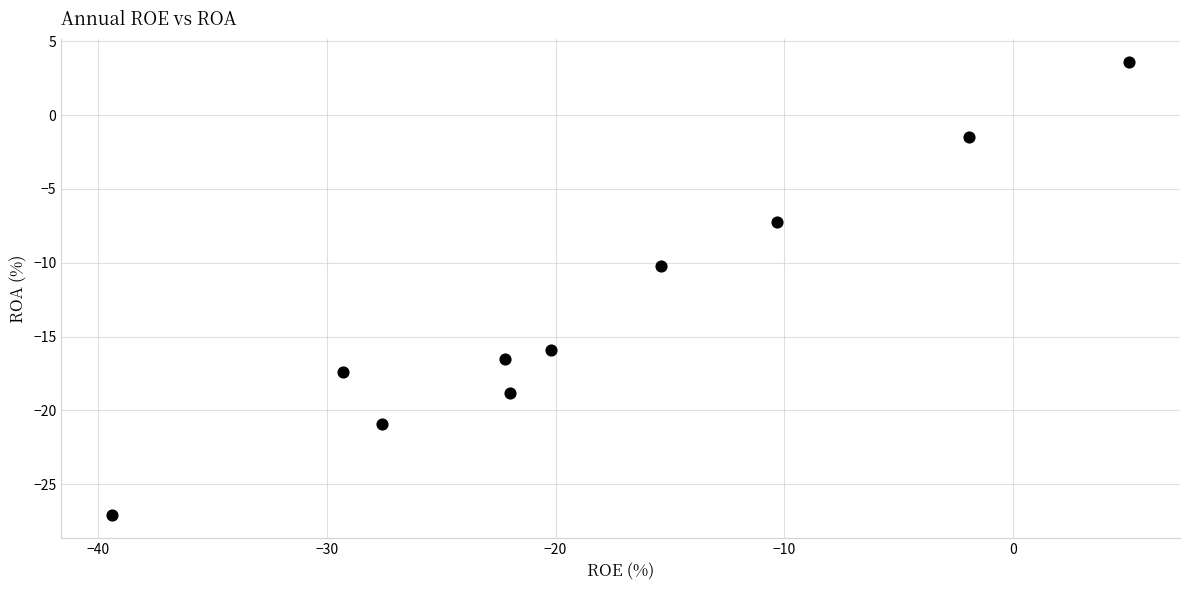

What Y value in the scatter plot is closest to -11?

-10.2